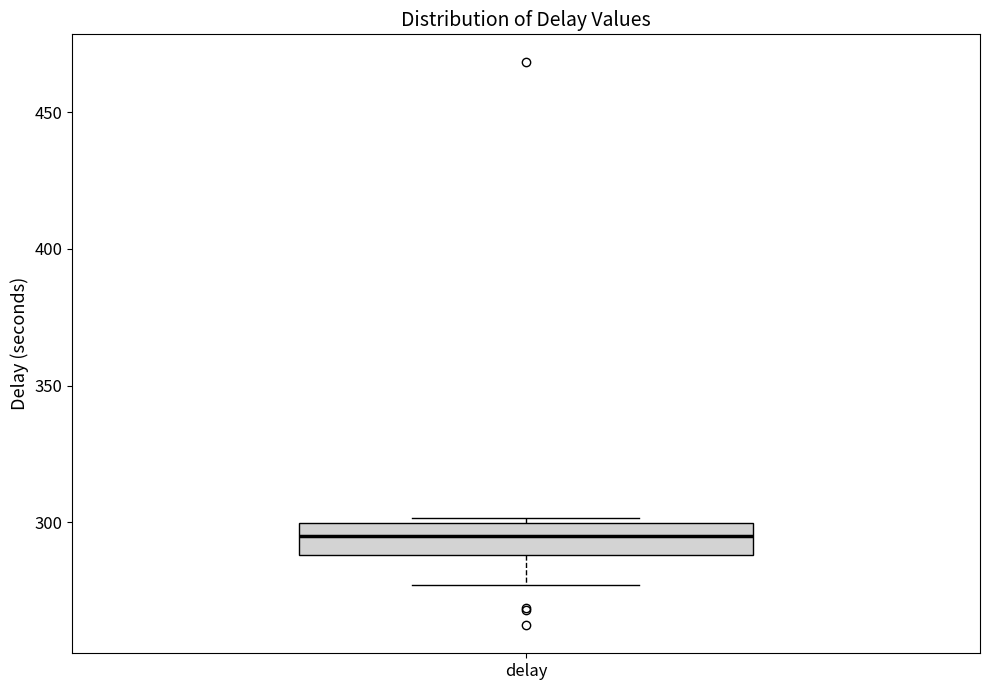

Read this box plot against the y-axis: the position of the median line, the range covered by the box, and the ends of both whiskers. The values are not printed on the chart, so give them approximately, as read against the axis.

median 295, box 290 to 300, whiskers 275 to 300 (just above the box's upper edge)